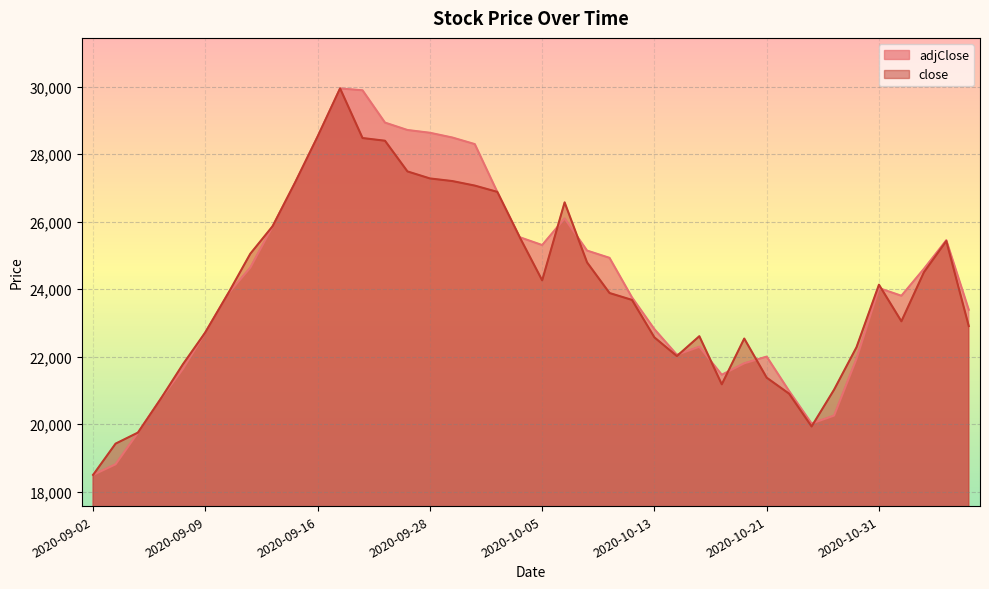

Which series has the widest spread of values?

close